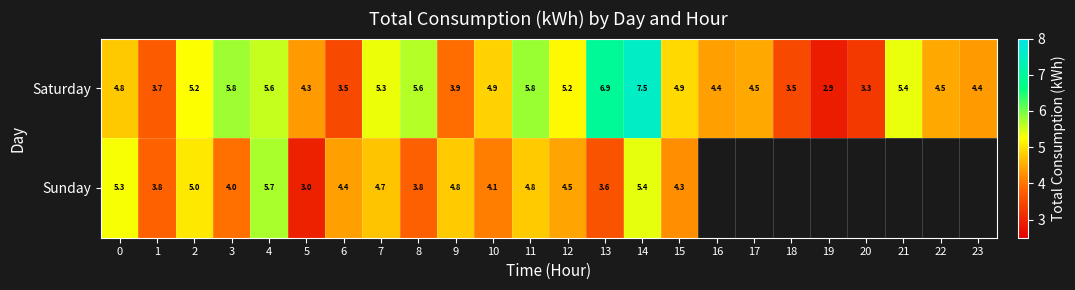

What is the lowest value of the Saturday series?

2.9